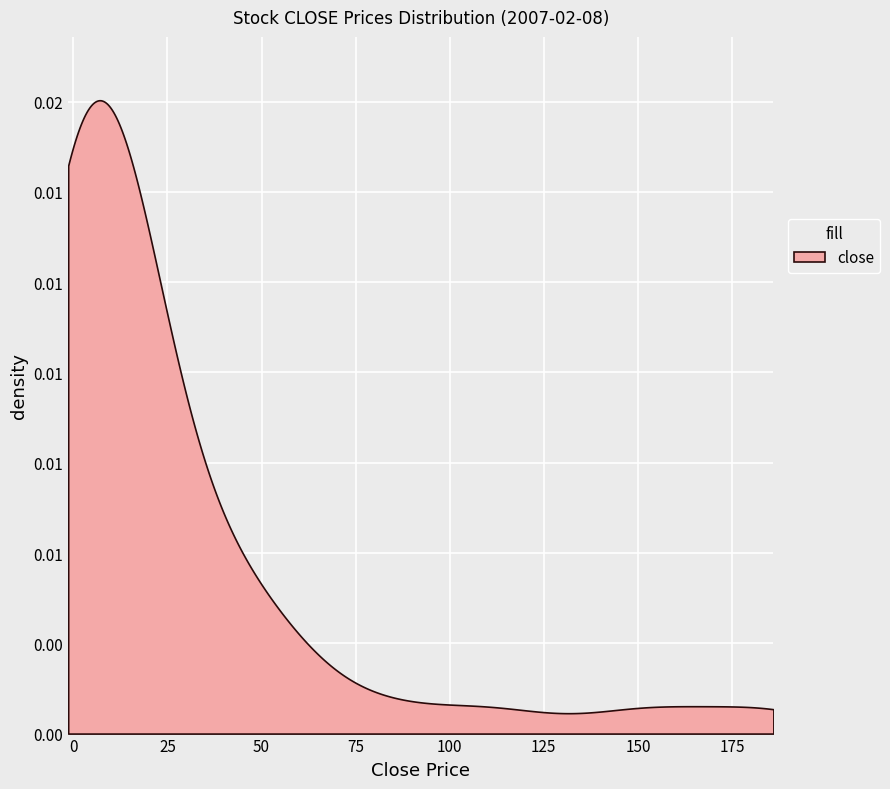

What is the value of the low point at the 25th from the left?

8.7